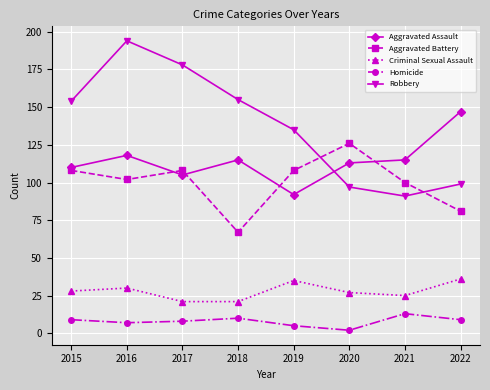

The value of Criminal Sexual Assault at 2019 is 53. True or false?

False